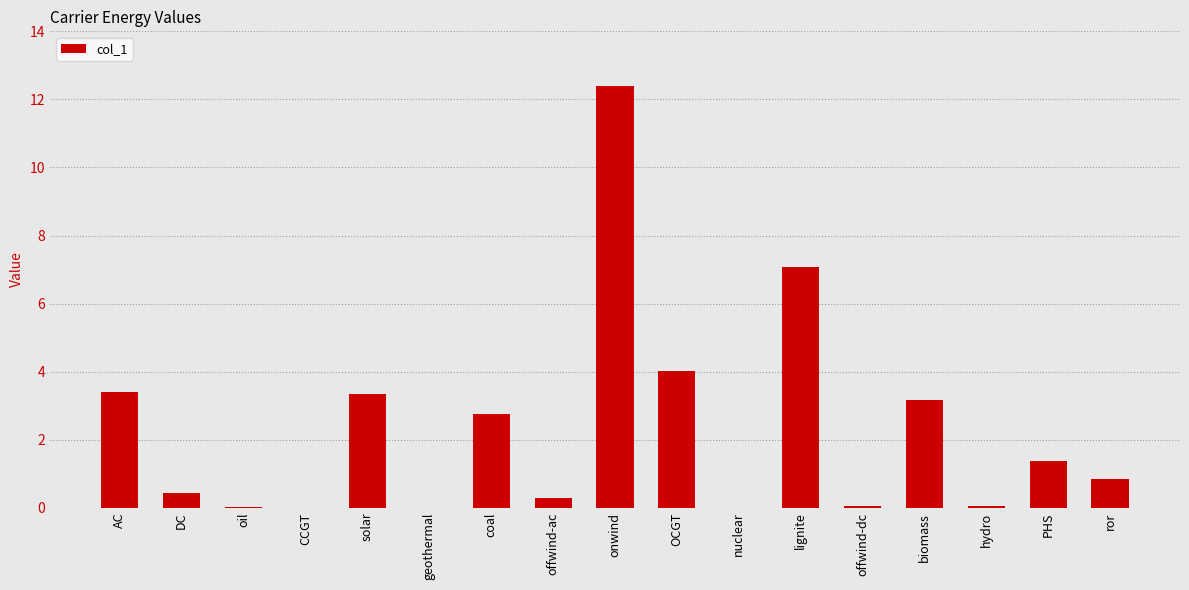

At which label is the value closest to 6?

lignite